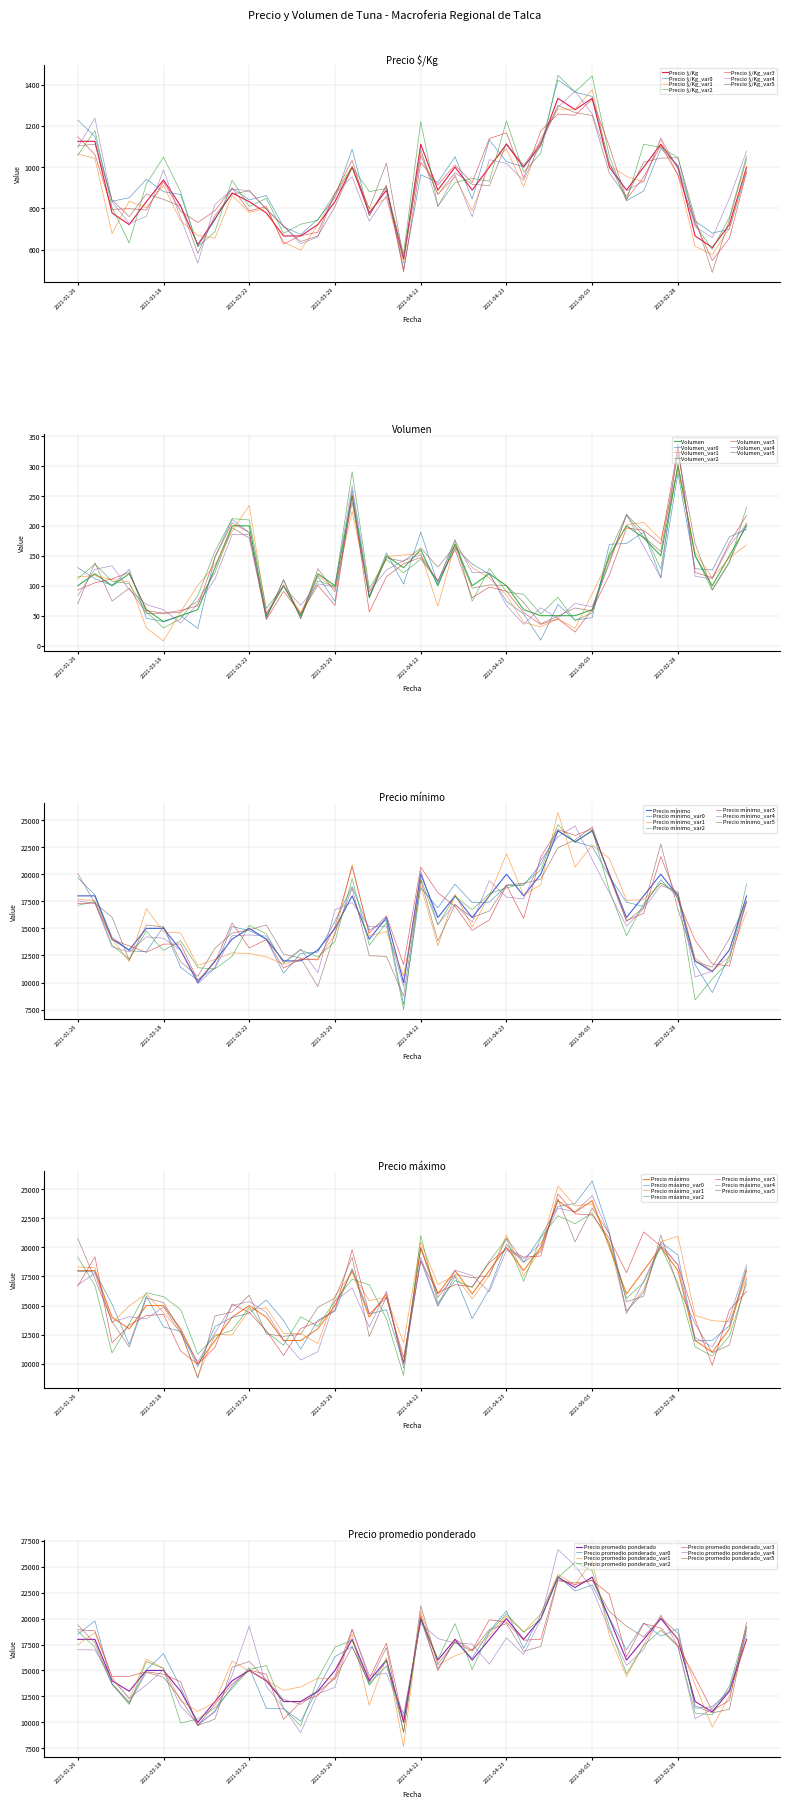

Is it true that Precio máximo equals 20000 at 2022-03-10?

True